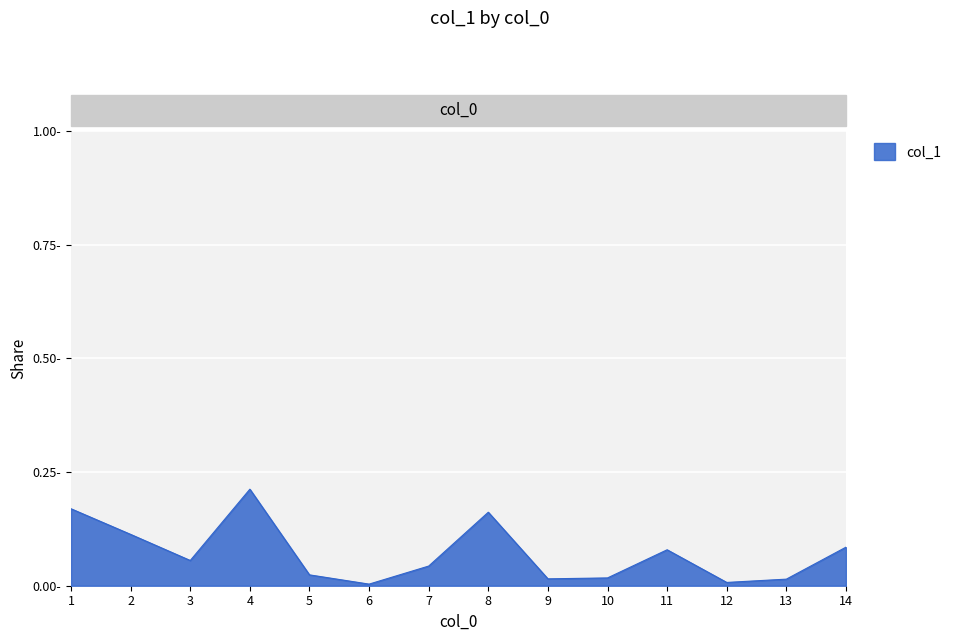

Which label corresponds to the smallest value in the chart?

6